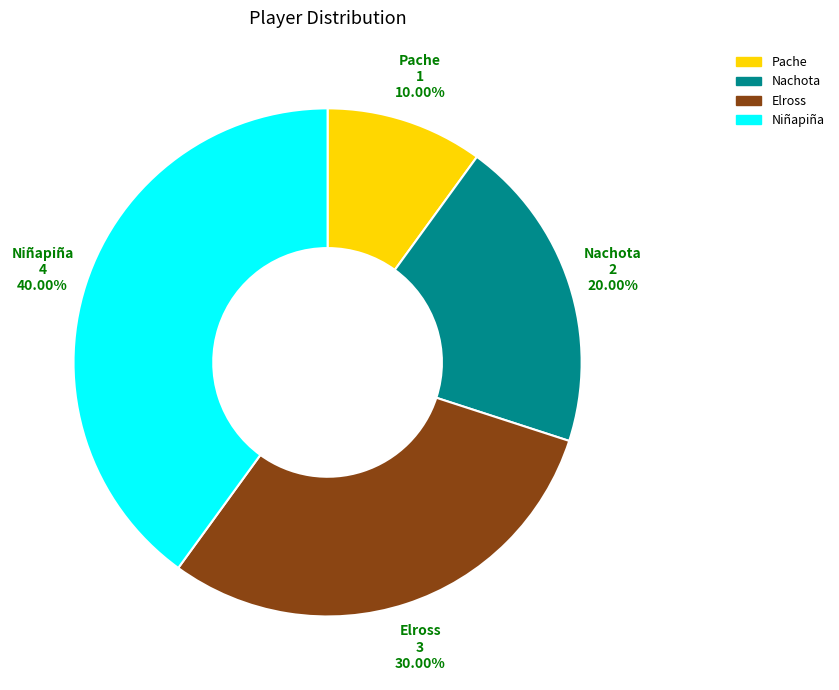

Which category has the biggest portion of the pie?

Niñapiña